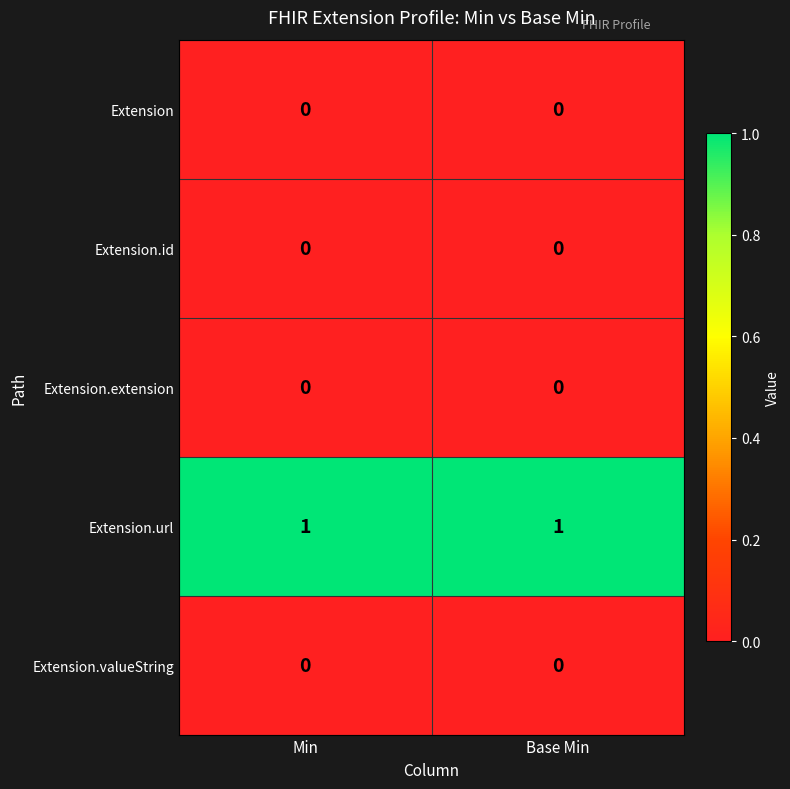

Which series has the largest total across all categories?

Extension.url